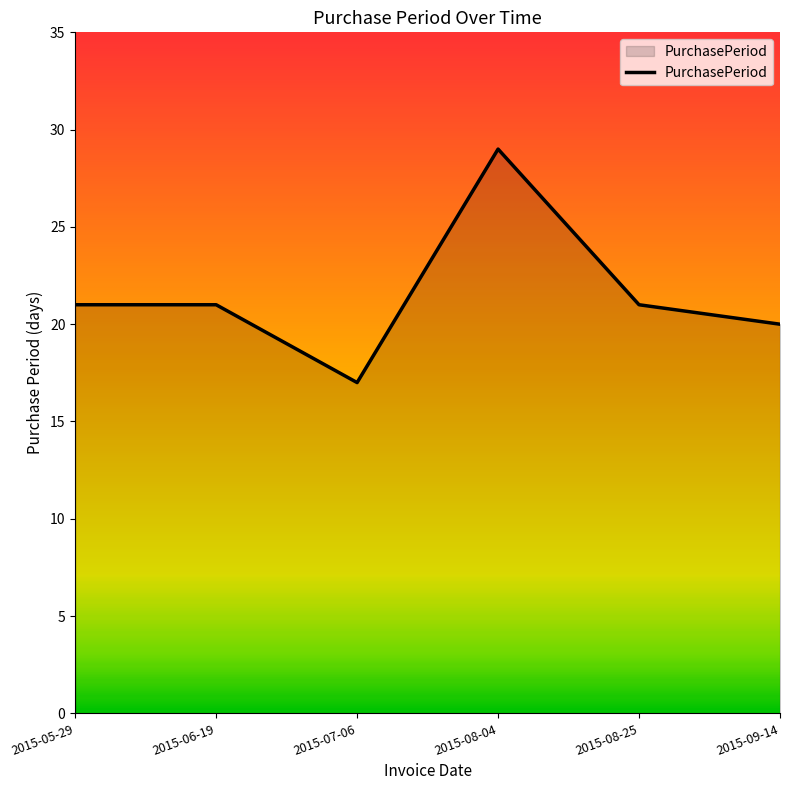

The value at 2015-06-19 is 10. True or false?

False